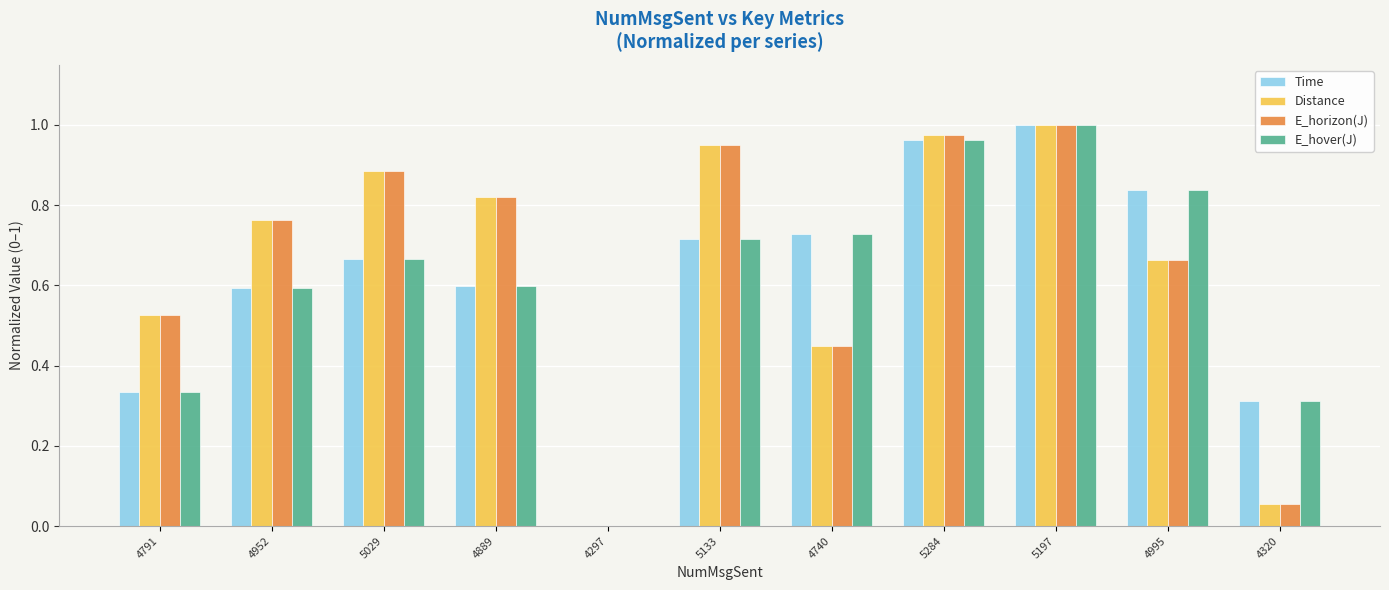

What is the sum of all E_horizon(J) values?

7.1